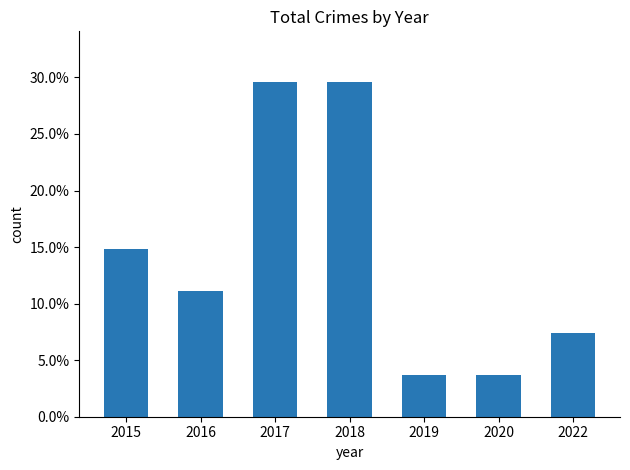

Are the bars horizontal?

No